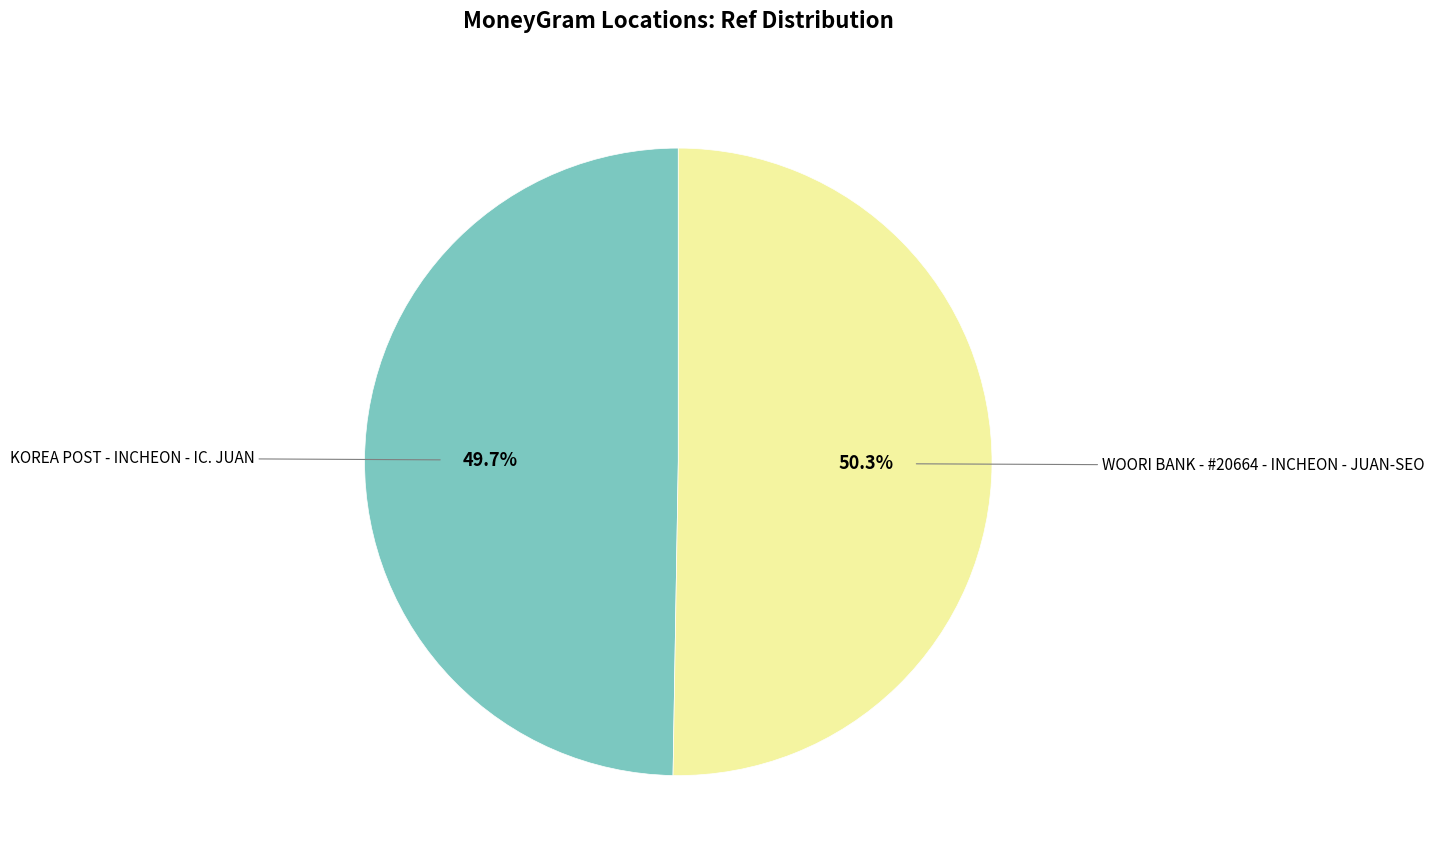

Is there any slice that represents more than half of the pie?

Yes